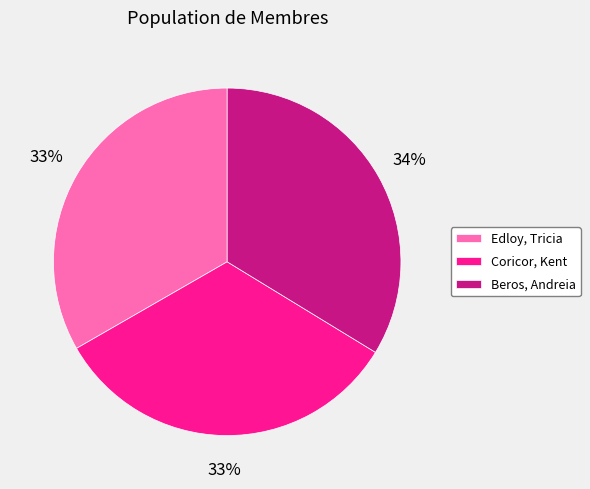

Approximately how many times larger is the value at Coricor, Kent compared to Beros, Andreia?

1.0